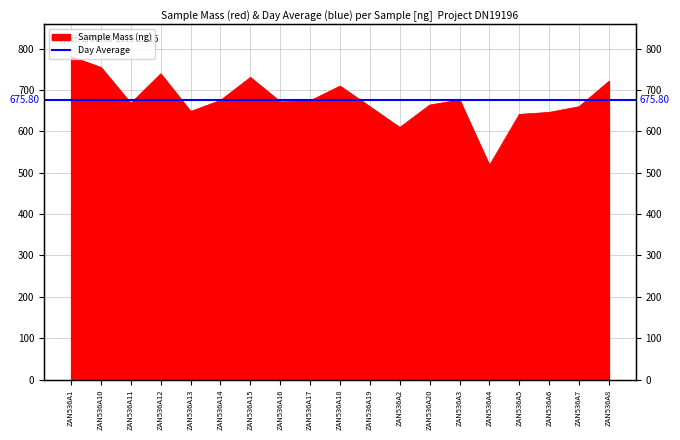

Rank the categories by value from lowest to highest.

ZAN536A4, ZAN536A2, ZAN536A5, ZAN536A6, ZAN536A13, ZAN536A19, ZAN536A7, ZAN536A20, ZAN536A11, ZAN536A16, ZAN536A17, ZAN536A14, ZAN536A3, ZAN536A18, ZAN536A8, ZAN536A15, ZAN536A12, ZAN536A10, ZAN536A1